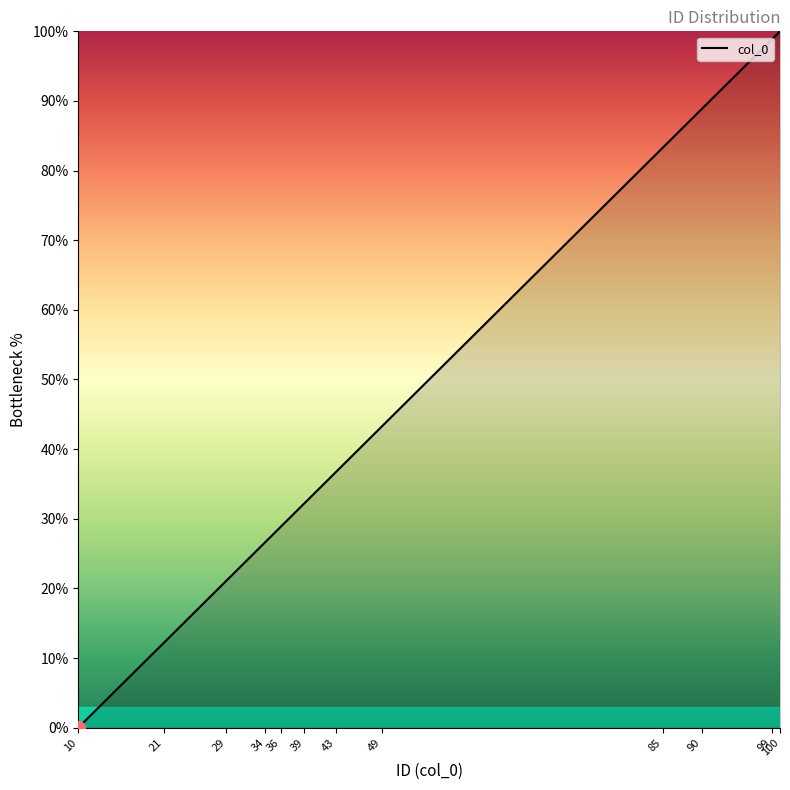

How many lines are shown in the chart?

1